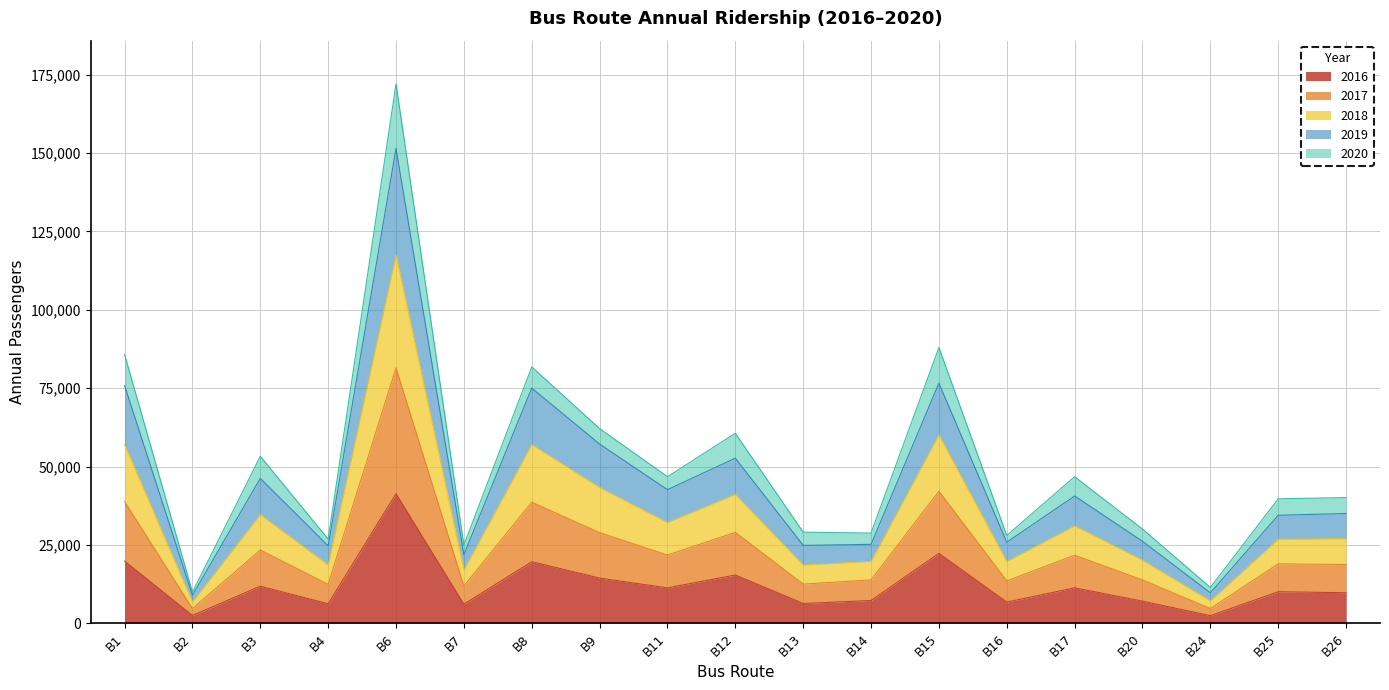

How many interior local peaks does the 2019 series have?

6